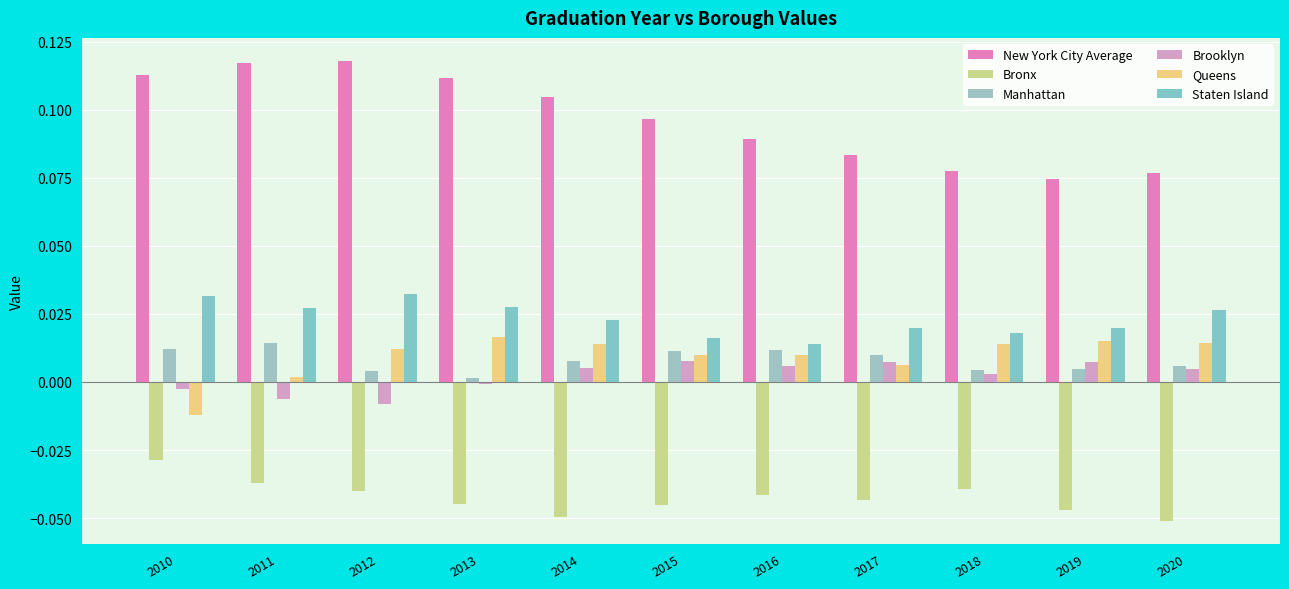

How many series are shown in this chart?

6